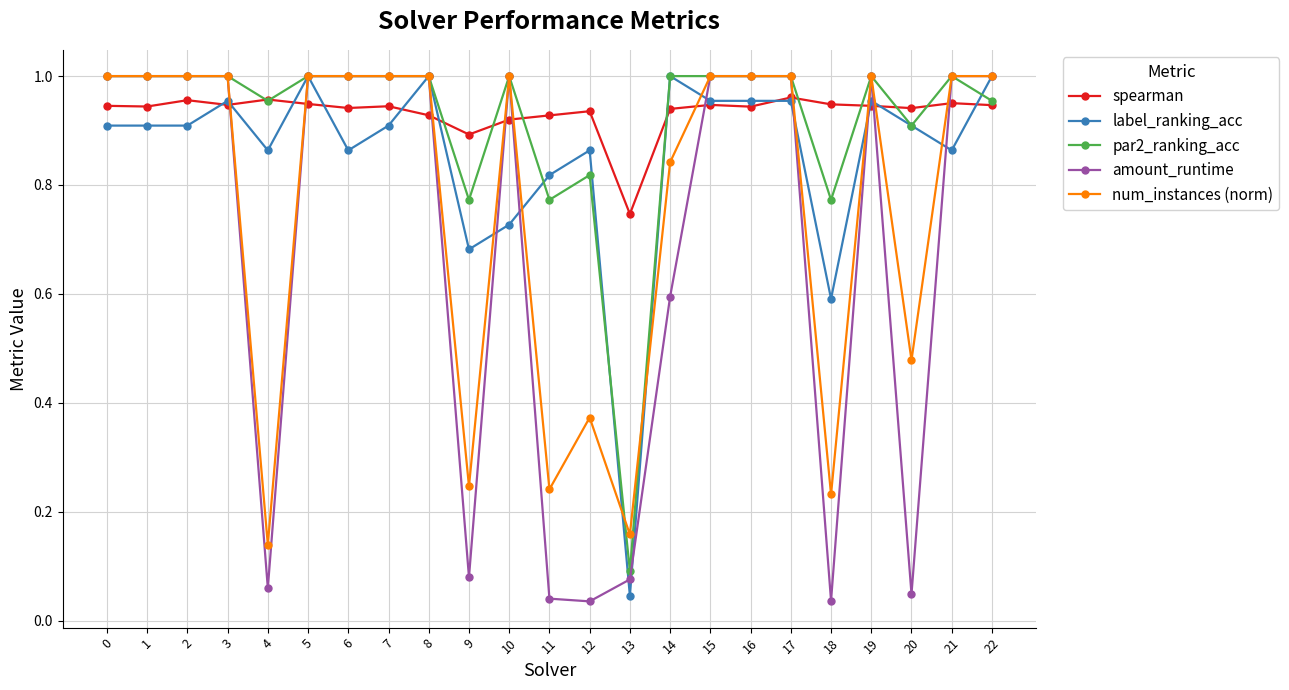

Is it true that par2_ranking_acc equals 0.9 at 20?

True